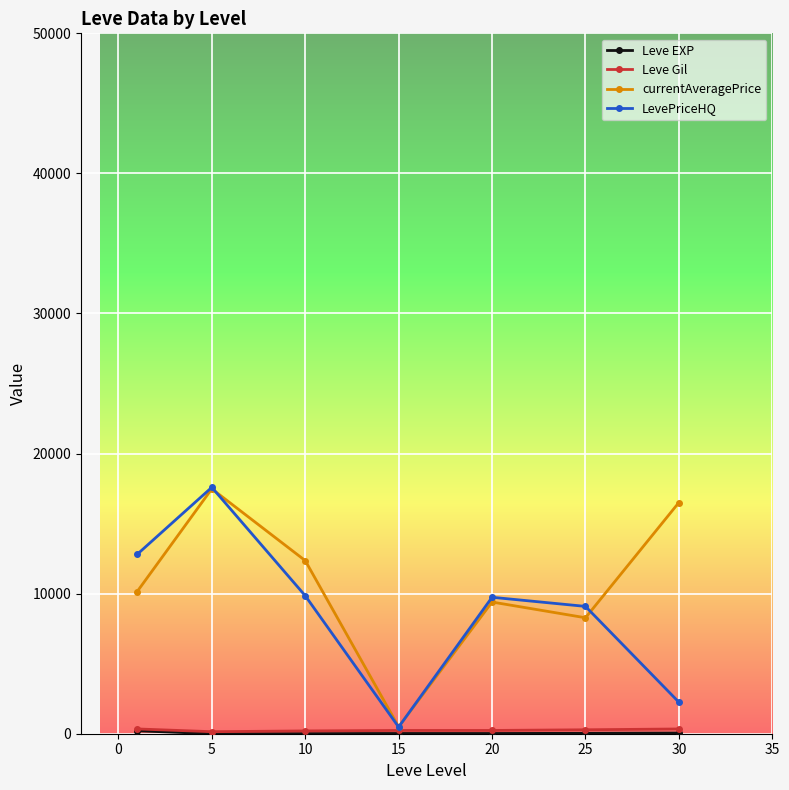

What is the highest value of the LevePriceHQ series?

17588.8